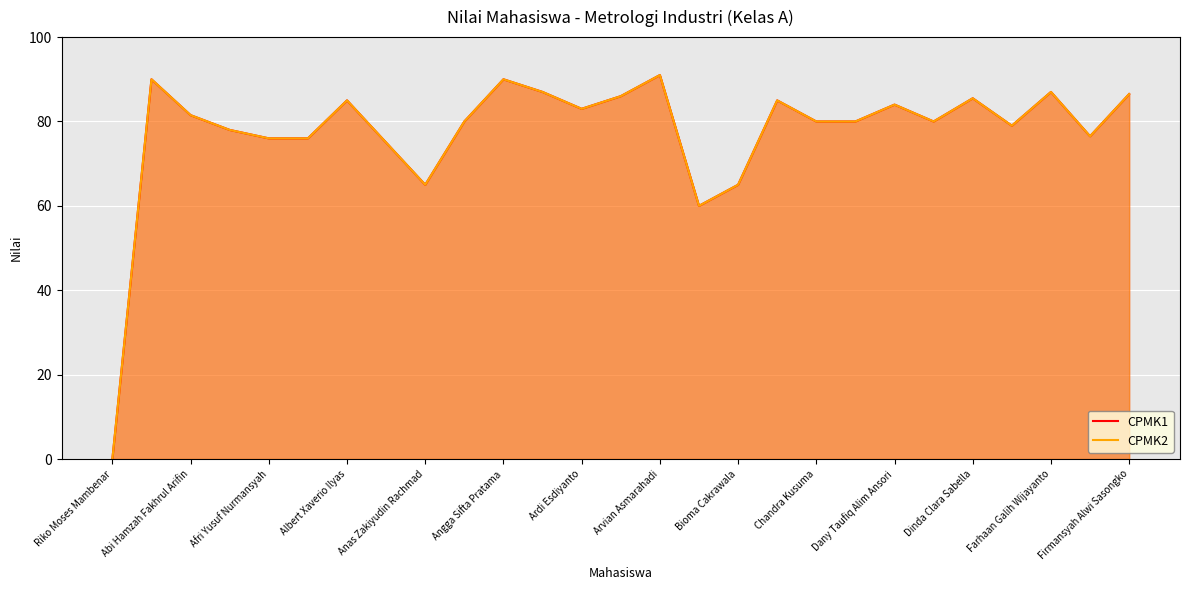

Reading left to right, what are all the values shown in this chart?

CPMK1: 0.0	90.0	81.5	78.0	76.0	76.0	85.0	75.0	65.0	80.0	90.0	87.0	83.0	86.0	91.0	60.0	65.0	85.0	80.0	80.0	84.0	80.0	85.5	79.0	87.0	76.5	86.5
CPMK2: 0.0	90.0	81.5	78.0	76.0	76.0	85.0	75.0	65.0	80.0	90.0	87.0	83.0	86.0	91.0	60.0	65.0	85.0	80.0	80.0	84.0	80.0	85.5	79.0	87.0	76.5	86.5